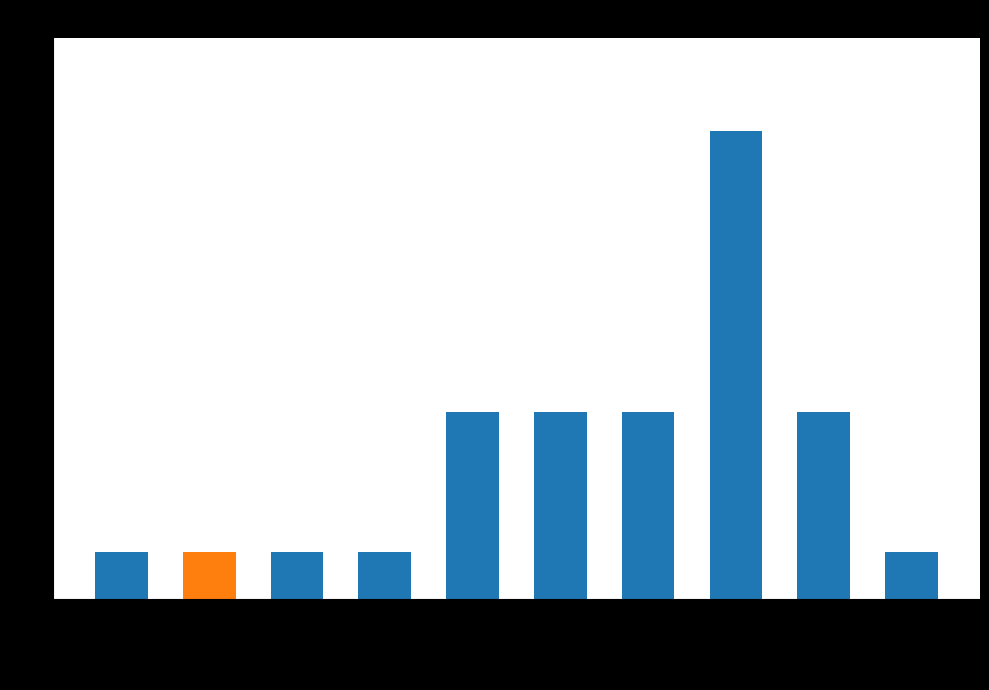

How many bars are there in total?

10